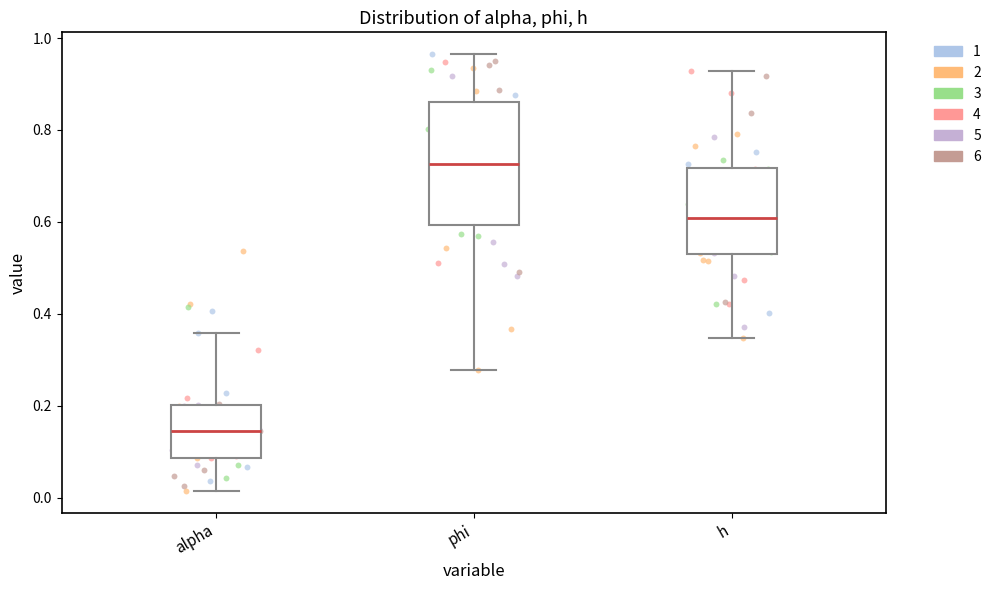

Reading left to right, read every box against the y-axis: the position of its median line, the range the box covers, and the ends of its whiskers. The values are not printed on the chart, so give them approximately, as read against the axis.

alpha: median 0.14, box 0.08 to 0.20, whiskers 0.02 to 0.36
phi: median 0.72, box 0.60 to 0.86, whiskers 0.28 to 0.96
h: median 0.60, box 0.52 to 0.72, whiskers 0.34 to 0.92